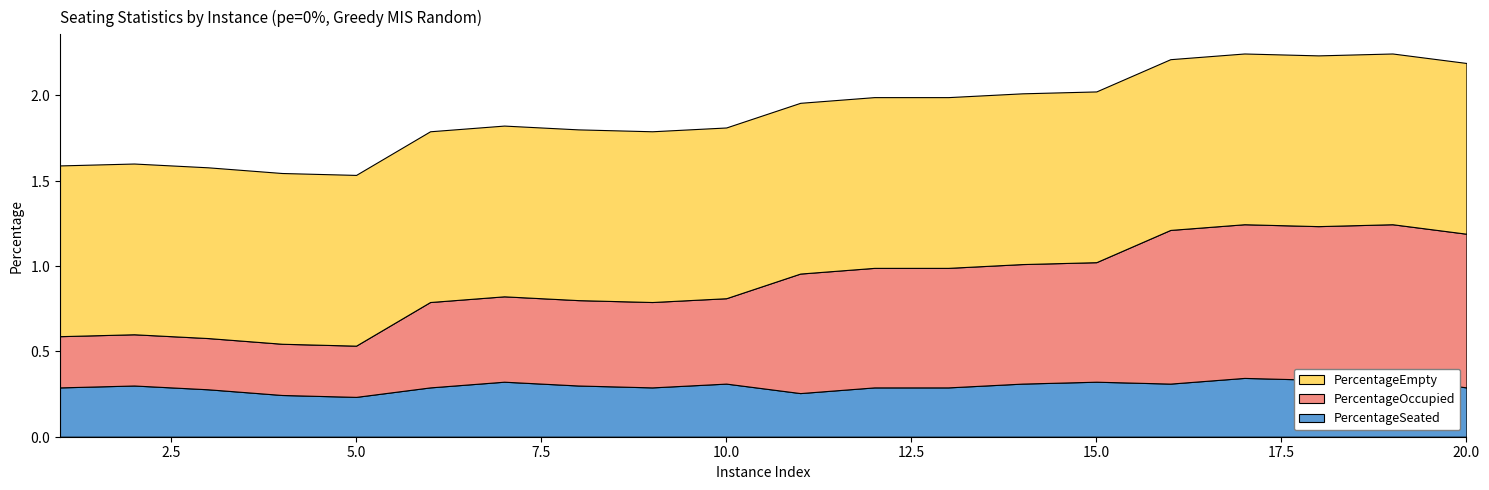

Reading left to right, transcribe all the data shown in this chart.

PercentageSeated: 0.3	0.3	0.3	0.2	0.2	0.3	0.3	0.3	0.3	0.3	0.3	0.3	0.3	0.3	0.3	0.3	0.3	0.3	0.3	0.3
PercentageOccupied: 0.3	0.3	0.3	0.3	0.3	0.5	0.5	0.5	0.5	0.5	0.7	0.7	0.7	0.7	0.7	0.9	0.9	0.9	0.9	0.9
PercentageEmpty: 1.0	1.0	1.0	1.0	1.0	1.0	1.0	1.0	1.0	1.0	1.0	1.0	1.0	1.0	1.0	1.0	1.0	1.0	1.0	1.0